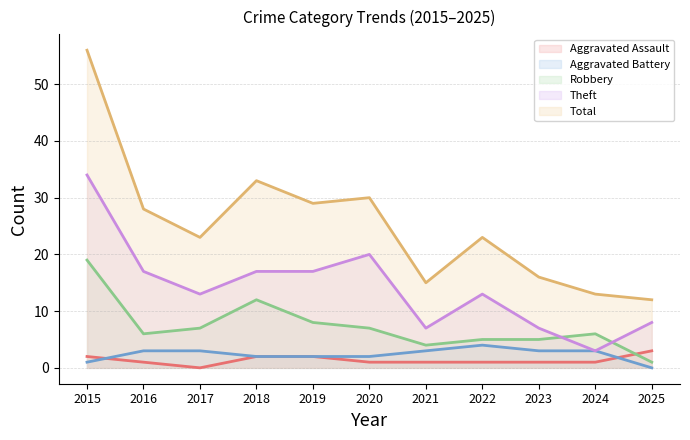

Rank the series at 2018 from lowest to highest value.

Aggravated Assault, Aggravated Battery, Robbery, Theft, Total